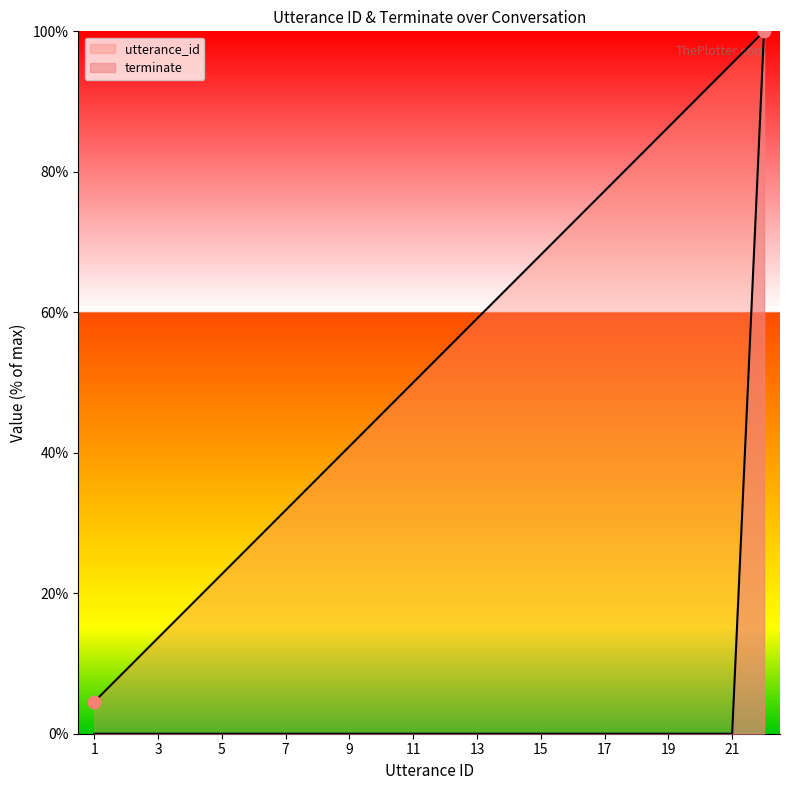

Which series contains the lowest Y value?

terminate